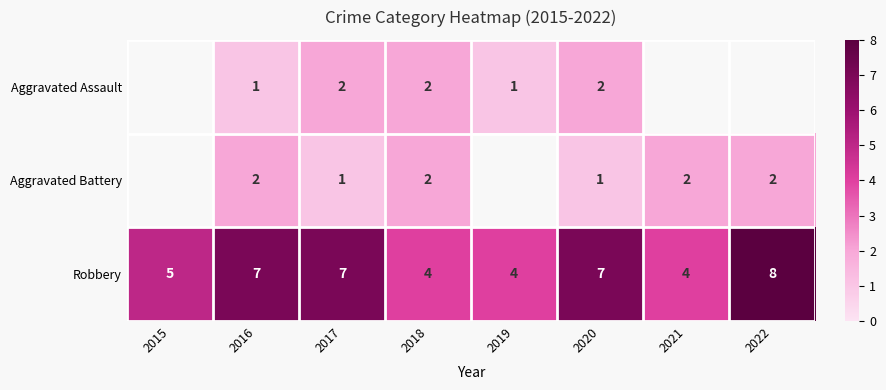

Is the value of Aggravated Battery at 2018 greater than the value of Aggravated Assault at 2019?

Yes